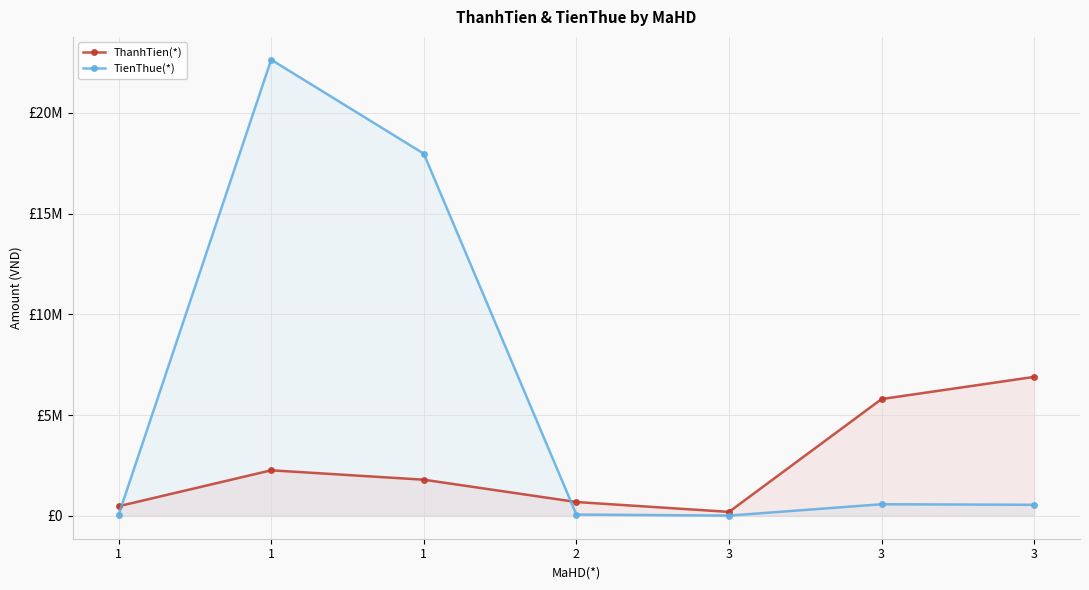

The value of TienThue(*) at 1 is 8834978. True or false?

False